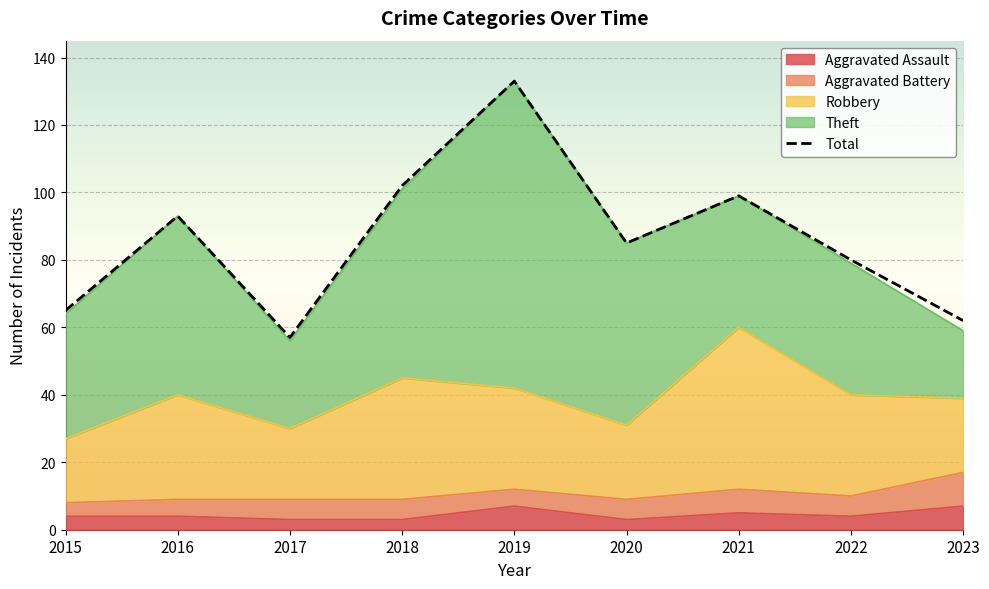

What is the difference between the maximum and minimum values?

76